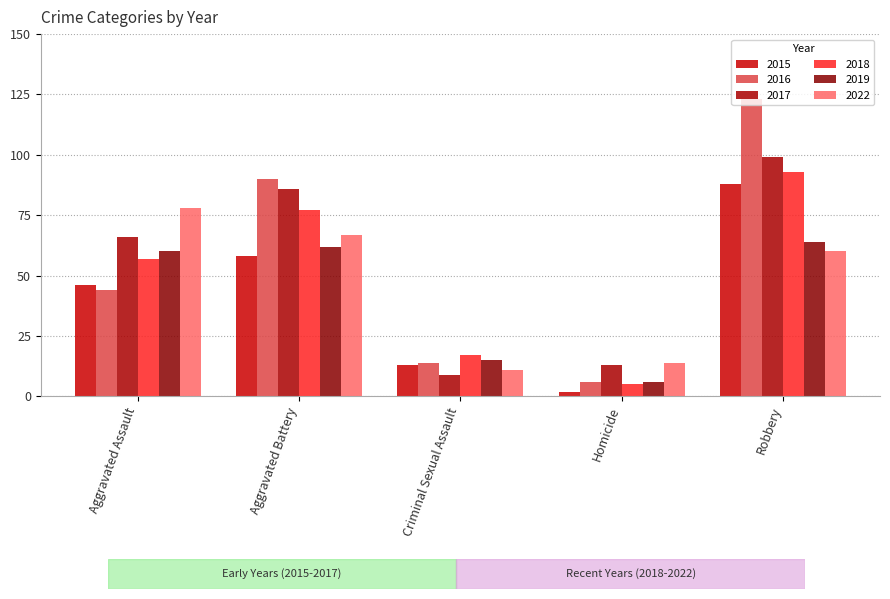

Which category has the lowest value across all series?

Homicide